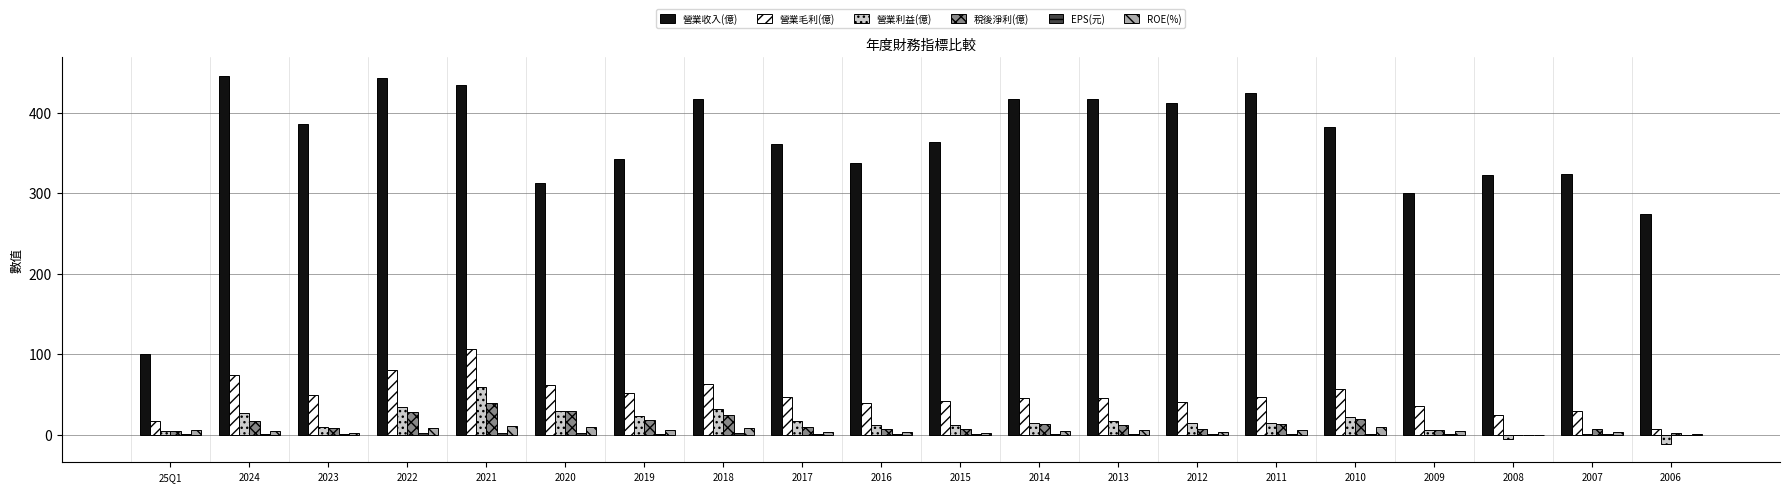

What is the sum of the 營業毛利(億) values at 2011 and 2008?

71.7